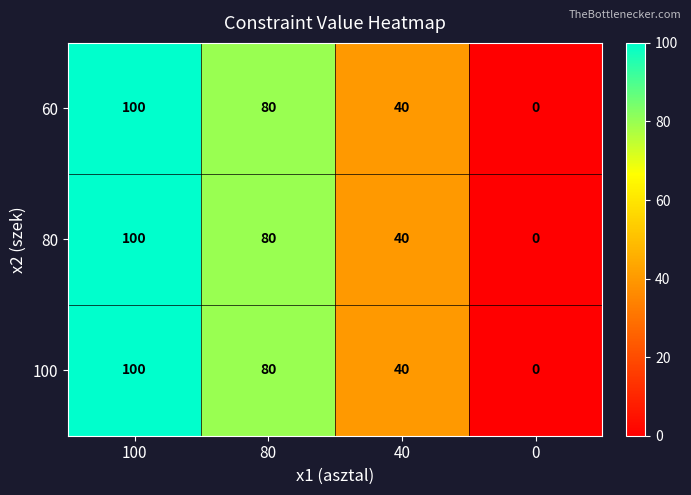

How many series are shown in this chart?

3